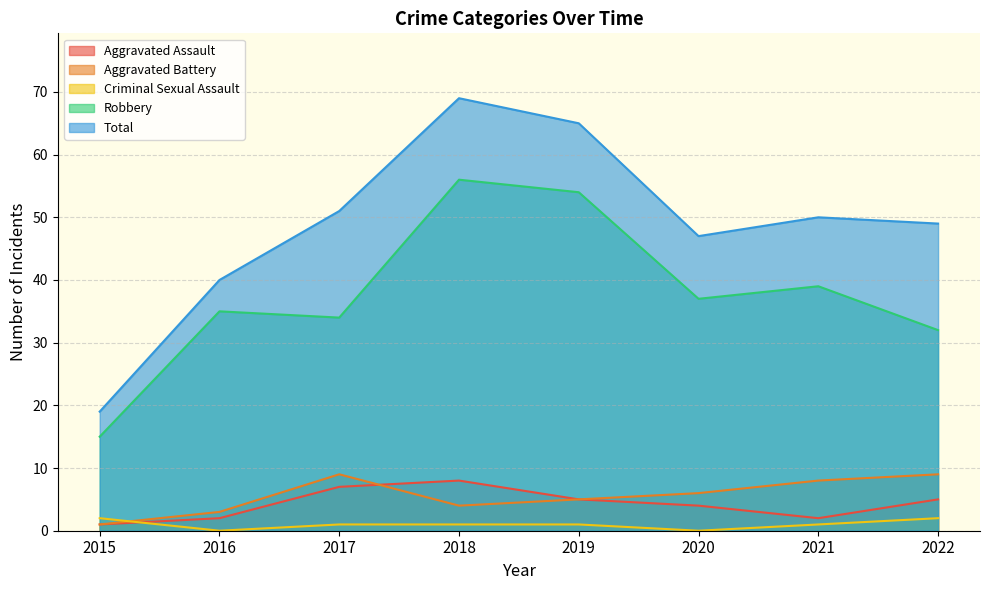

Between which two adjacent categories do Aggravated Assault and Criminal Sexual Assault first intersect?

2015 and 2016